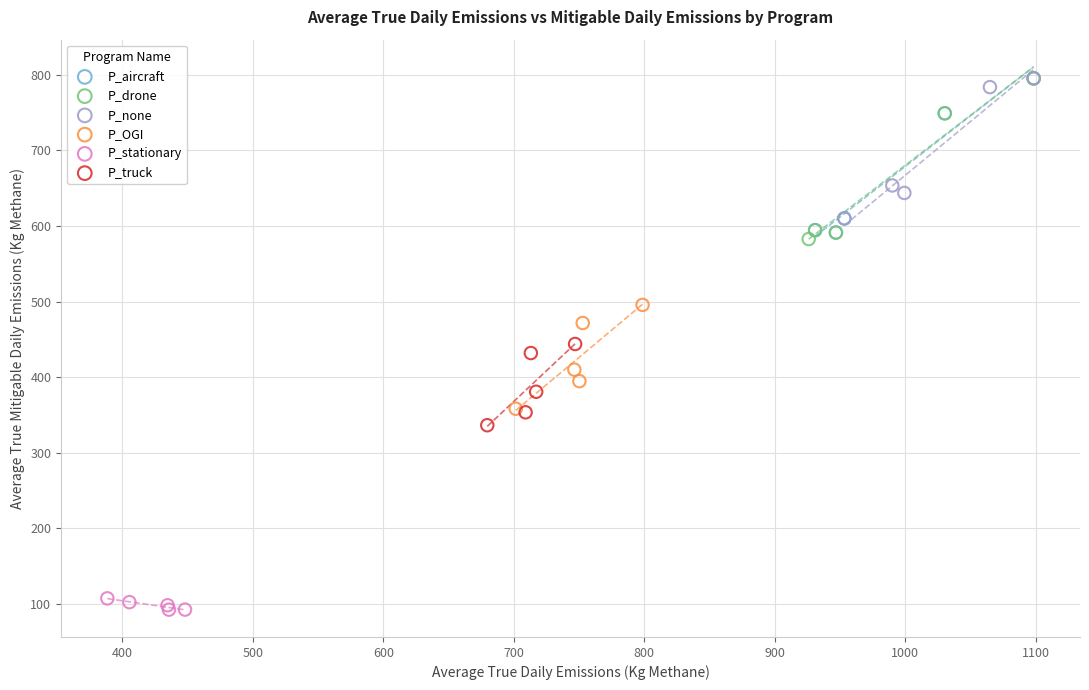

Which series reaches the minimum Y coordinate?

P_stationary